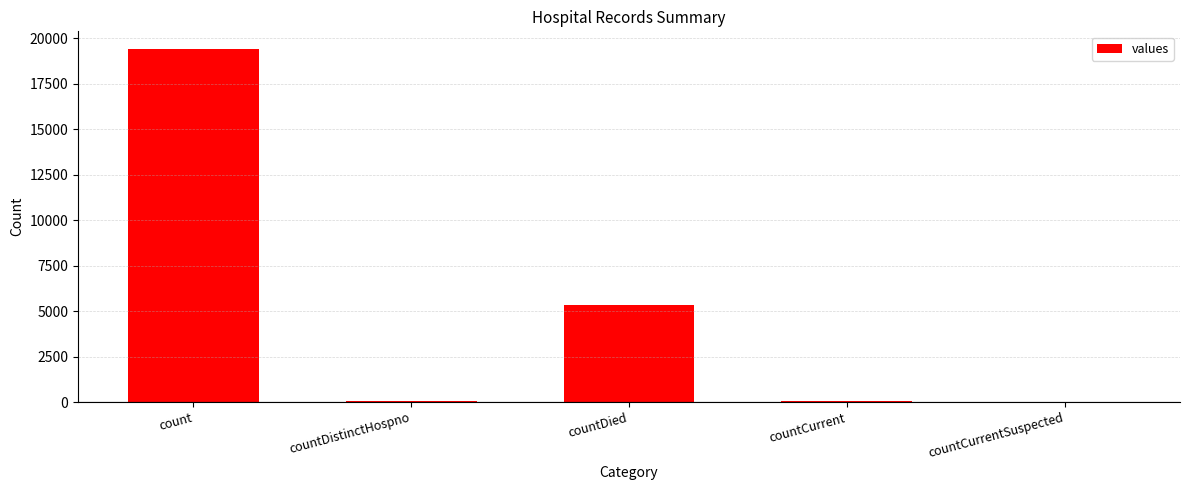

What is the sum of all values?

24875